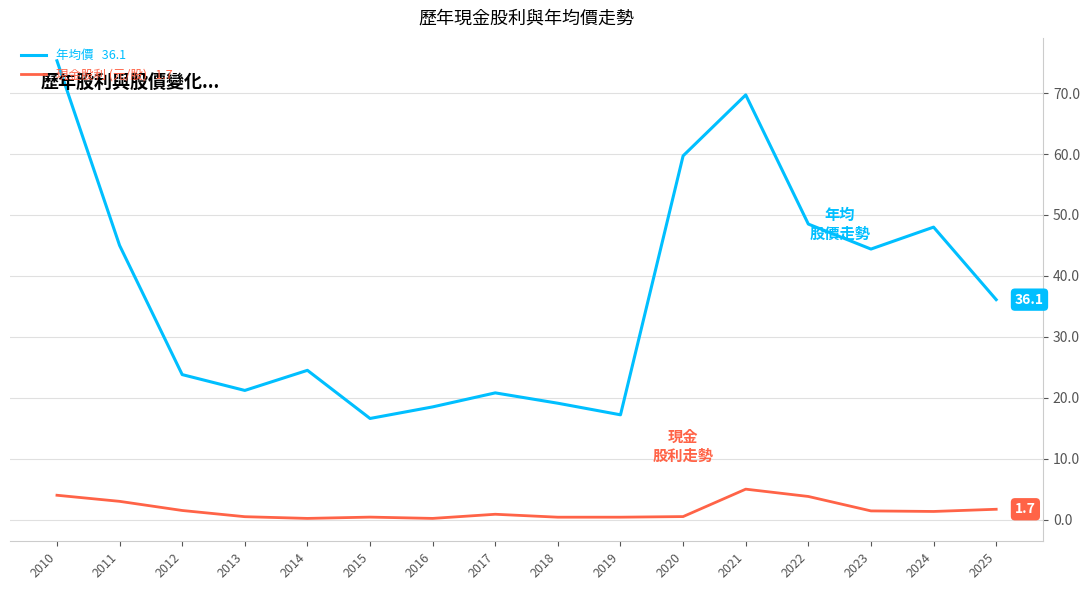

At which category is the sum across all series the highest?

2010